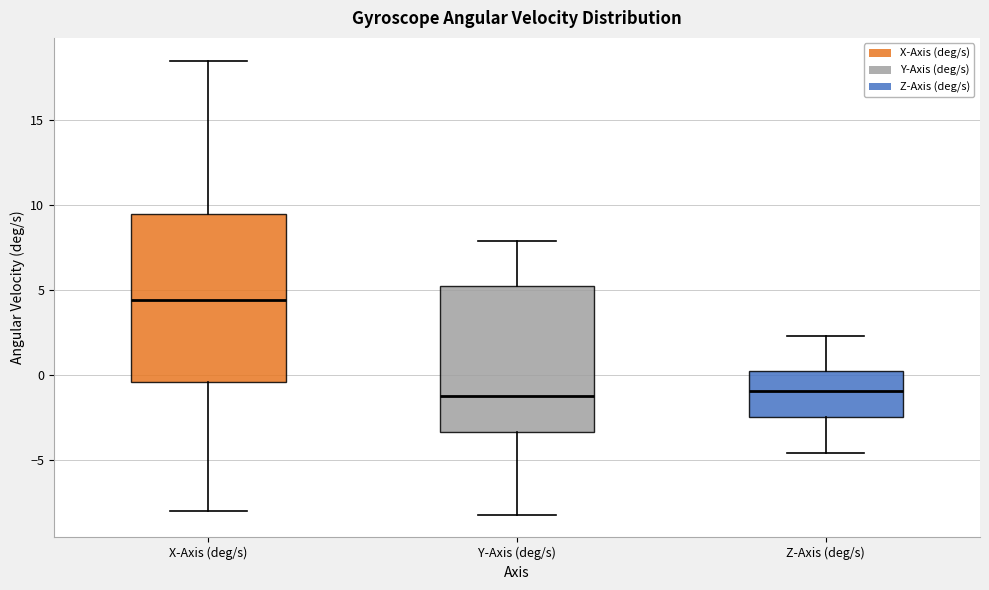

Which box is the tallest, from its lower edge to its upper edge?

X-Axis (deg/s)